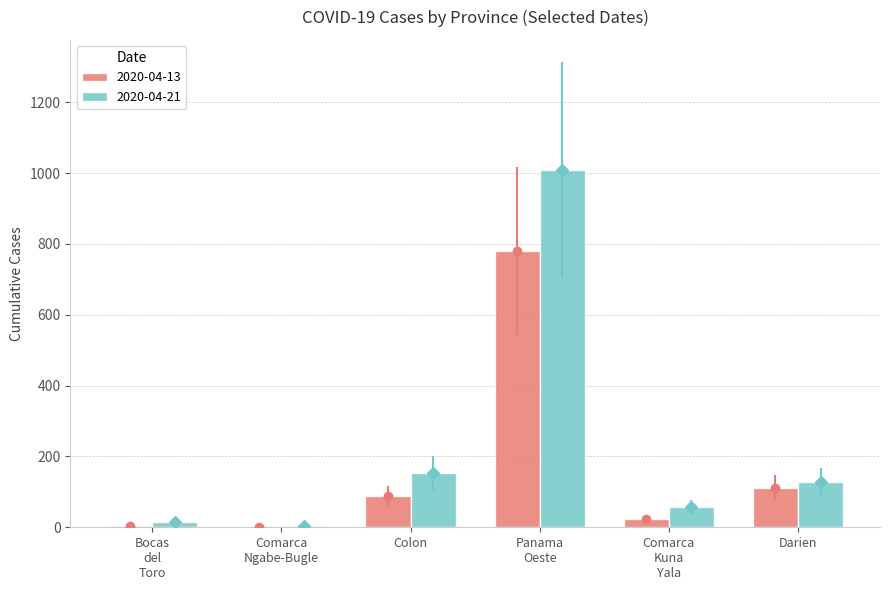

True or false: 2020-04-13 has a value of 111 at Darien.

True